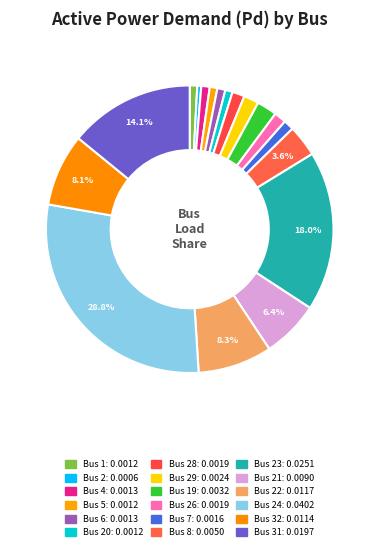

How many segments does this pie chart have?

18